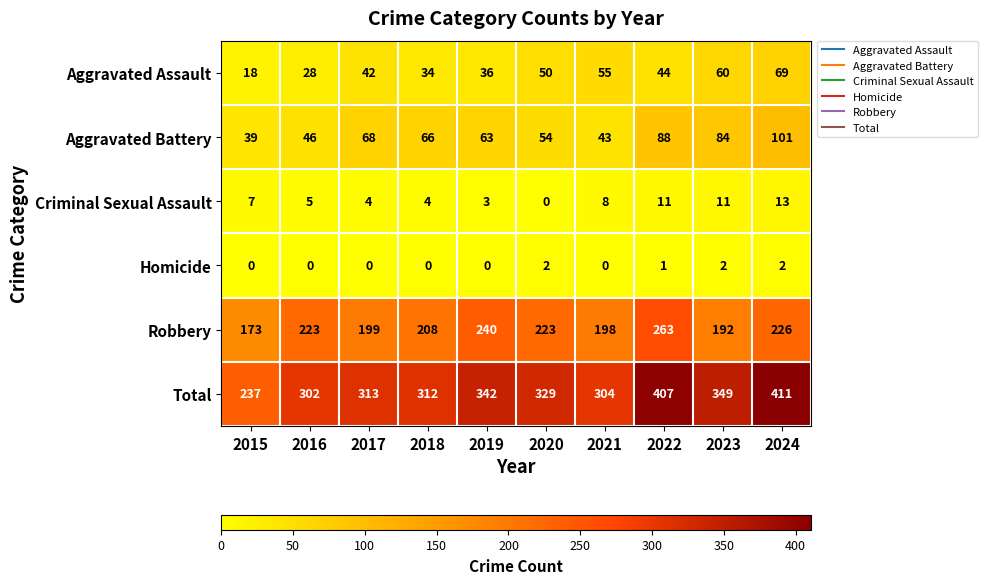

At which label does Total first exceed 329?

2019